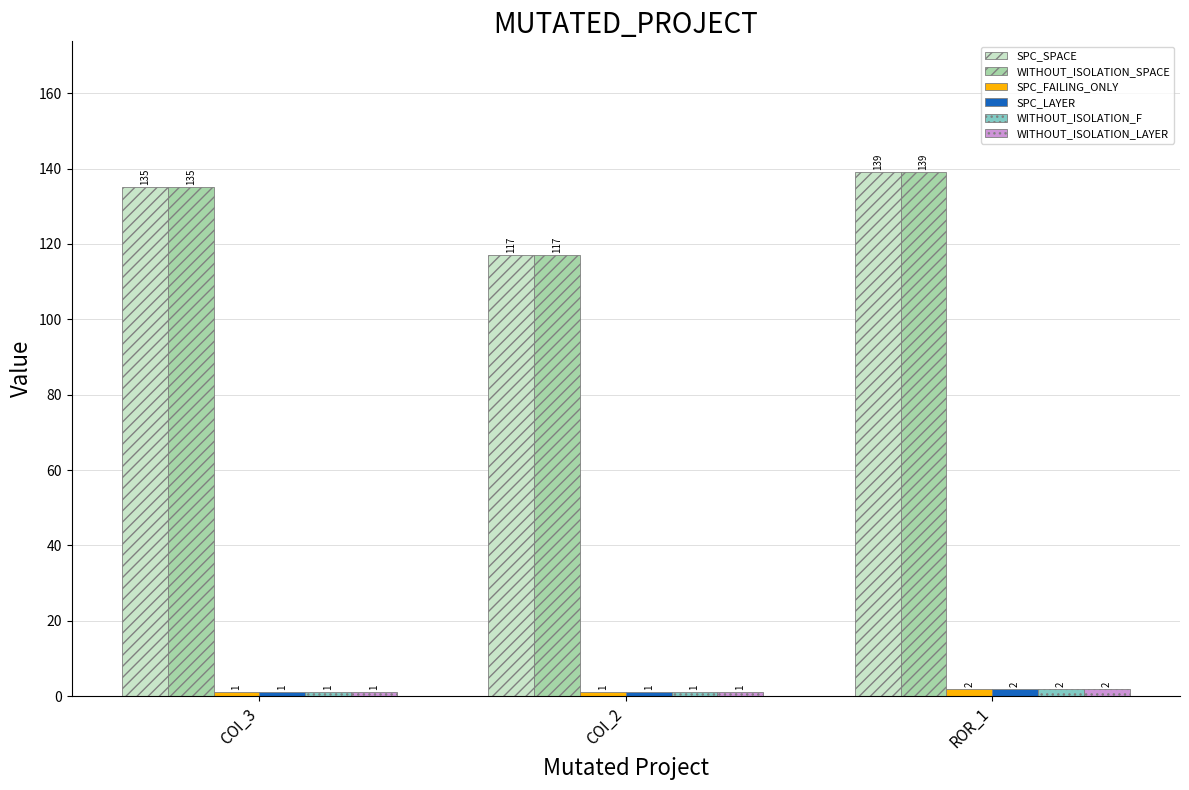

What is the label of the 2nd bar from the left?

COI_2